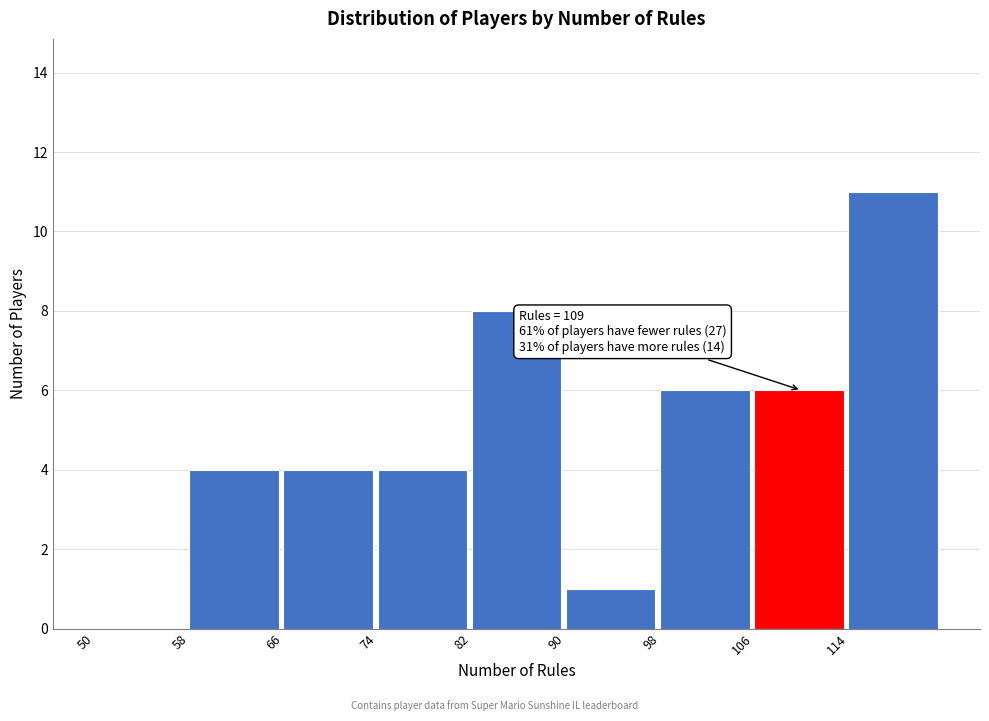

Over which range of the x-axis is the bar tallest?

114 to 122